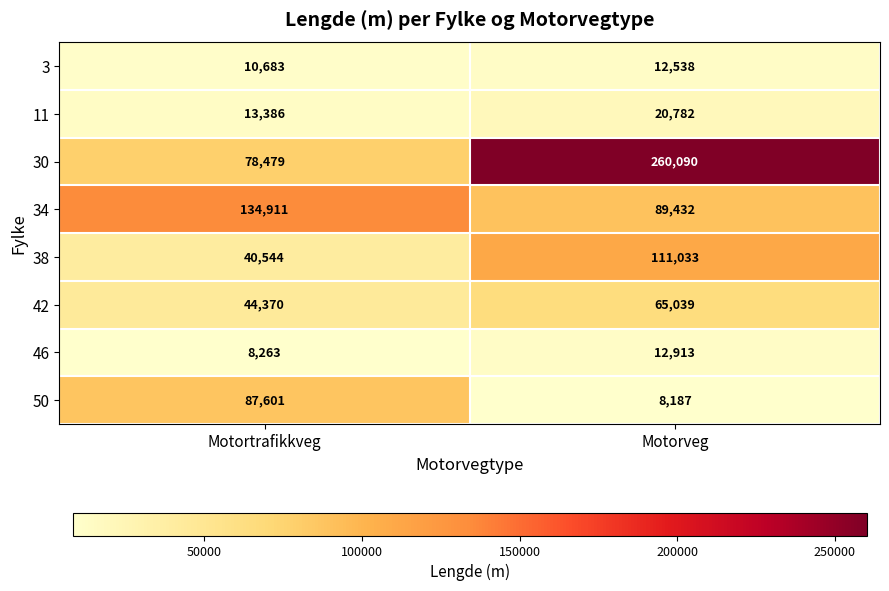

Rank the categories by 3 value from lowest to highest.

Motortrafikkveg, Motorveg